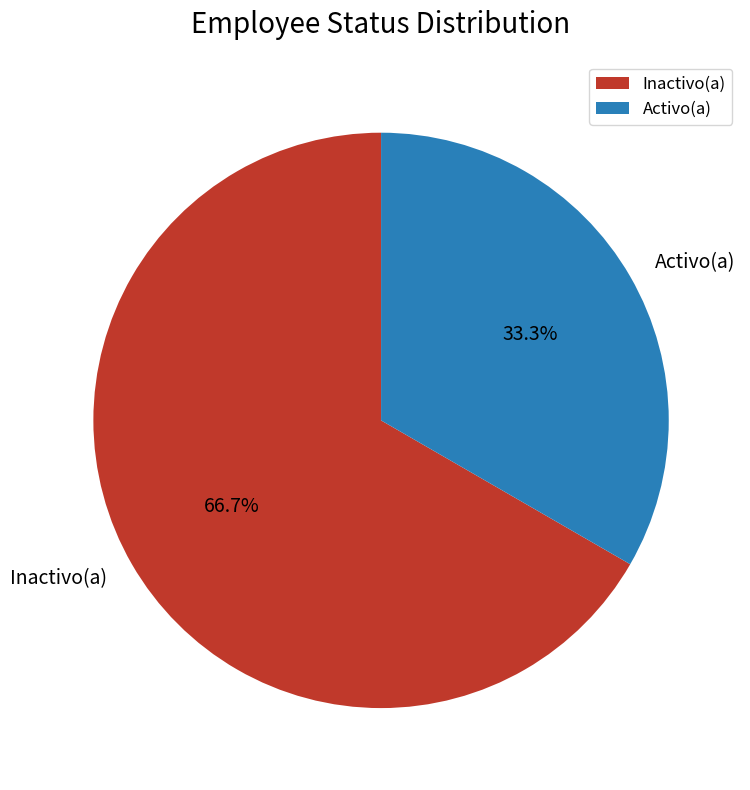

Which category has the biggest portion of the pie?

Inactivo(a)